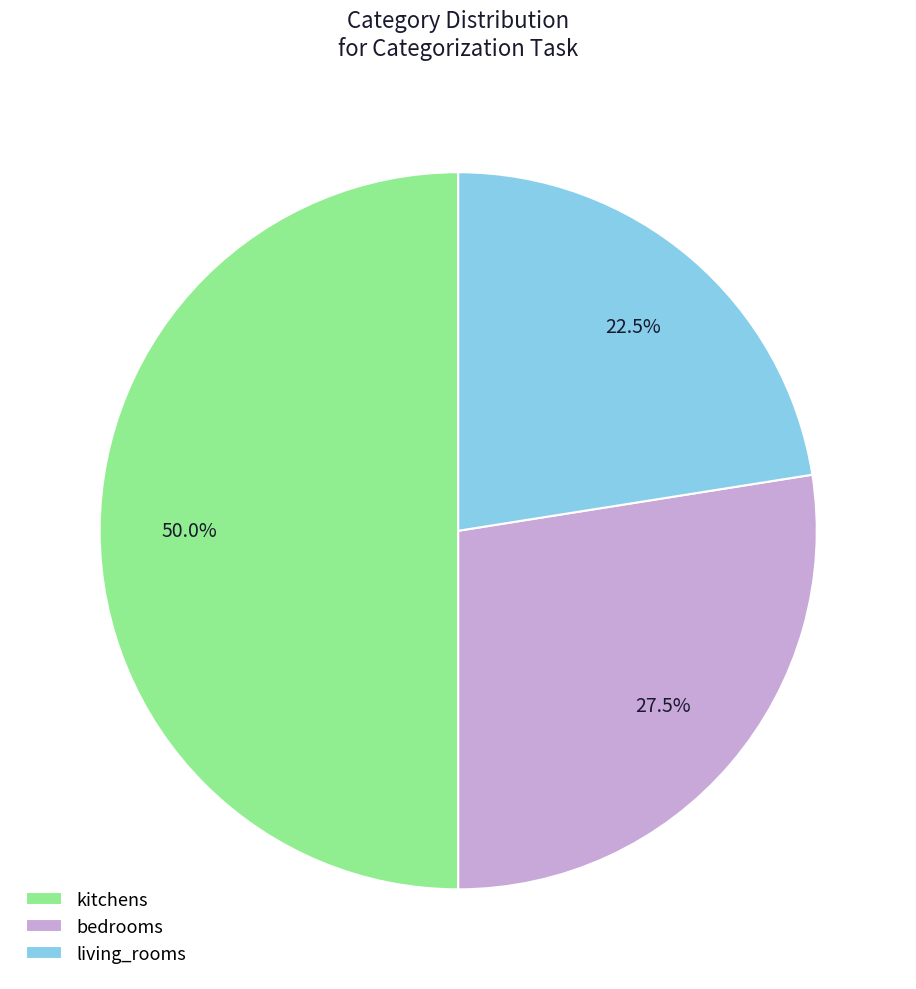

Which slice is the smallest?

living_rooms